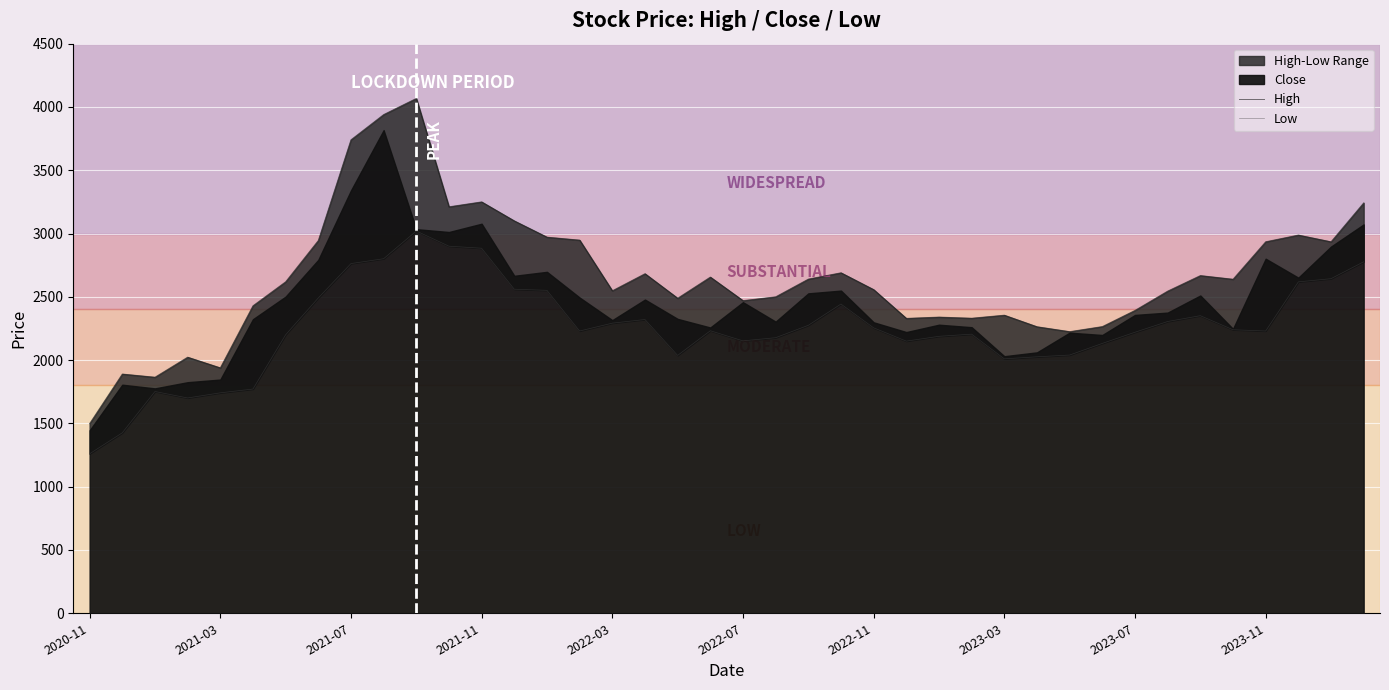

Reading left to right, what are all the values shown in this chart?

High: 1498.7	1890.0	1865.0	2023.3	1939.0	2429.3	2618.9	2945.0	3740.6	3939.9	4067.4	3211.2	3250.0	3100.0	2971.5	2948.0	2547.9	2682.8	2489.0	2656.0	2470.0	2500.0	2640.0	2690.0	2556.9	2329.8	2340.0	2331.0	2355.0	2263.7	2225.0	2265.0	2392.8	2545.2	2667.9	2639.0	2935.0	2988.0	2934.9	3242.0
Low: 1260.0	1425.7	1752.0	1701.0	1741.5	1771.5	2200.0	2491.0	2762.6	2801.0	3020.0	2900.0	2884.0	2560.1	2551.2	2230.0	2292.0	2320.8	2037.2	2232.0	2152.0	2177.1	2275.0	2443.1	2255.0	2150.0	2188.1	2205.0	2010.0	2026.2	2040.1	2132.0	2220.1	2305.0	2351.0	2240.0	2230.0	2618.1	2643.3	2776.6